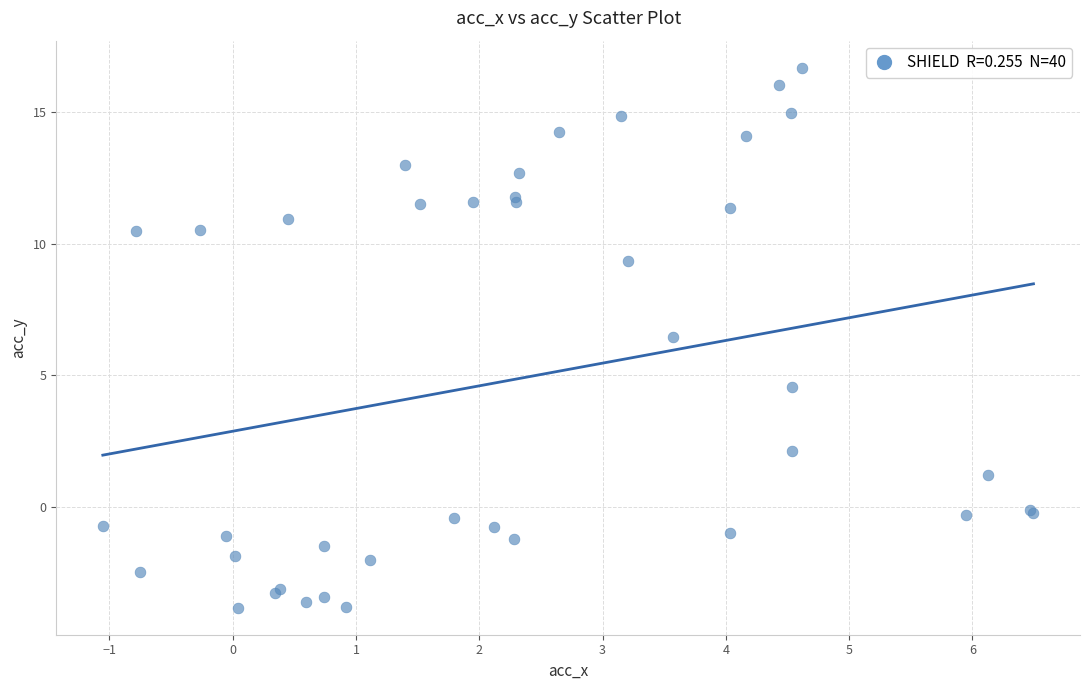

What Y value in the scatter plot is closest to 6?

6.4